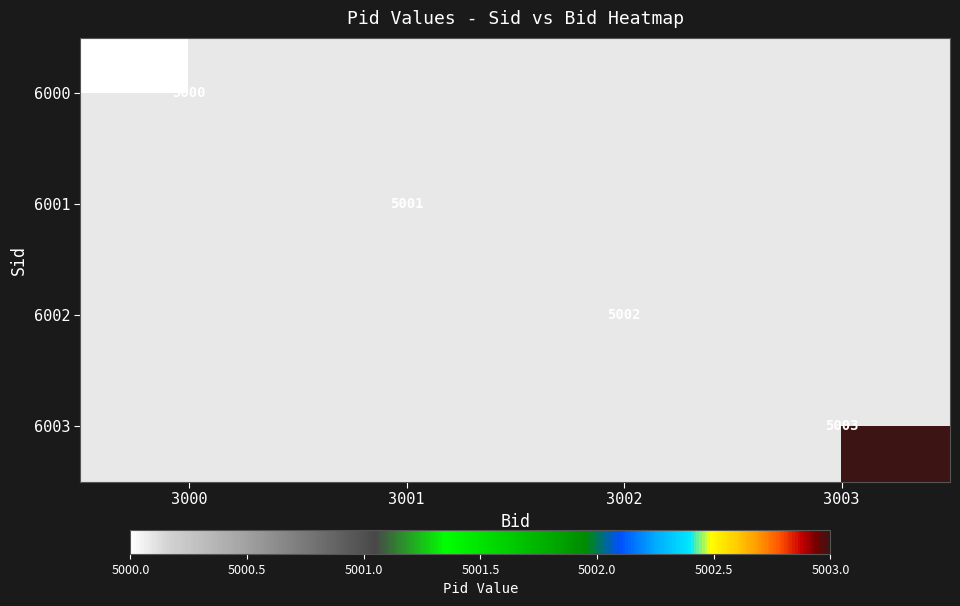

The value of 6002 at 3002 is 5002. True or false?

True